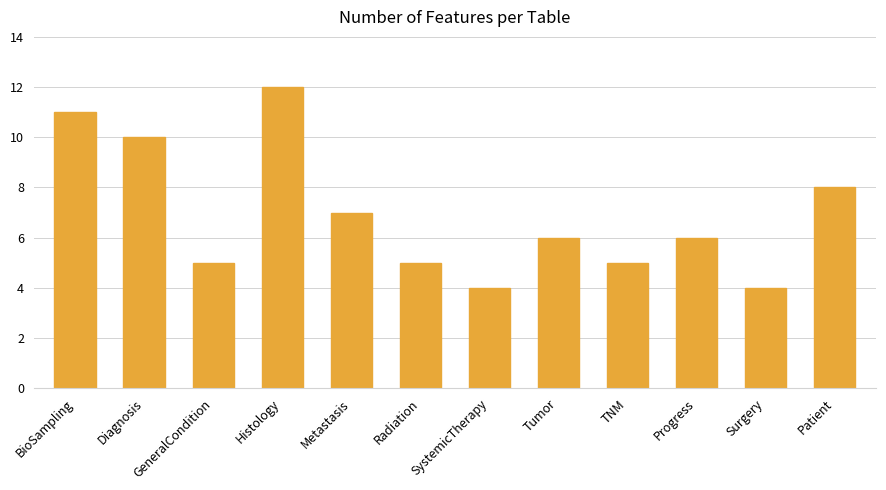

Approximately how many times larger is the value at GeneralCondition compared to Tumor?

0.8